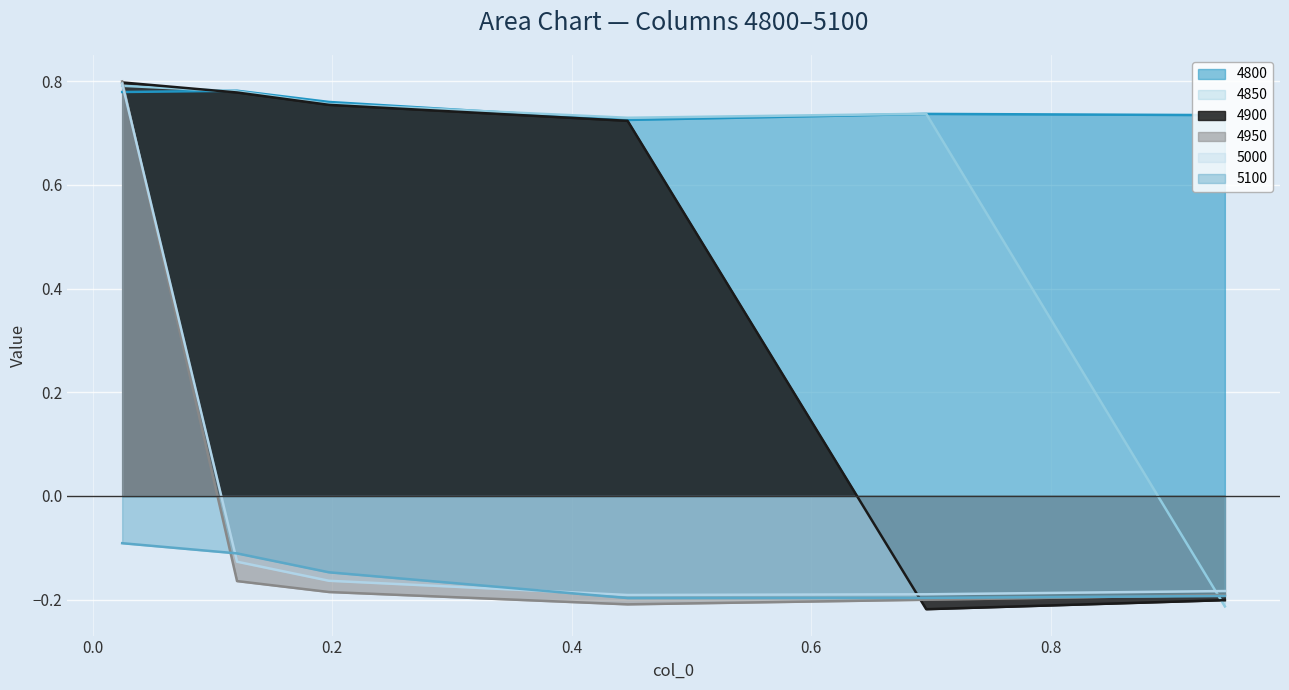

How many interior local valleys does the 4900 series have?

1